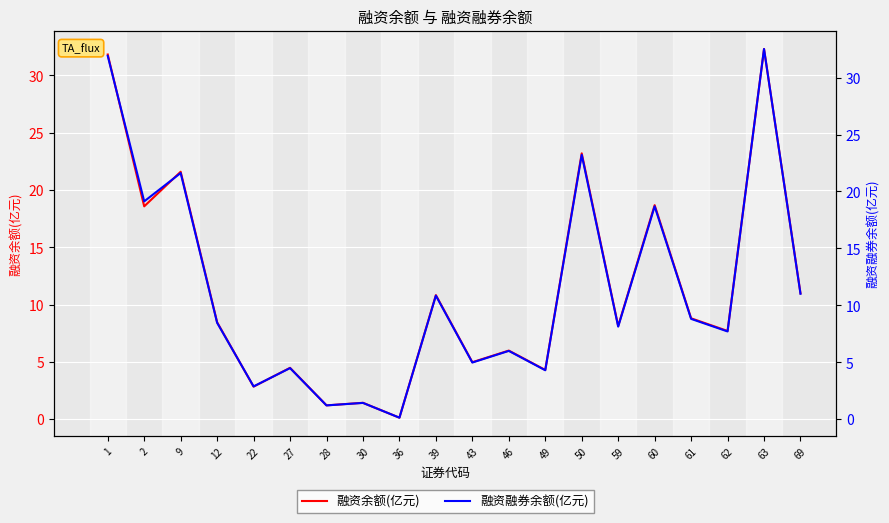

What are all the series names shown in the legend?

融资余额(亿元), 融资融券余额(亿元)